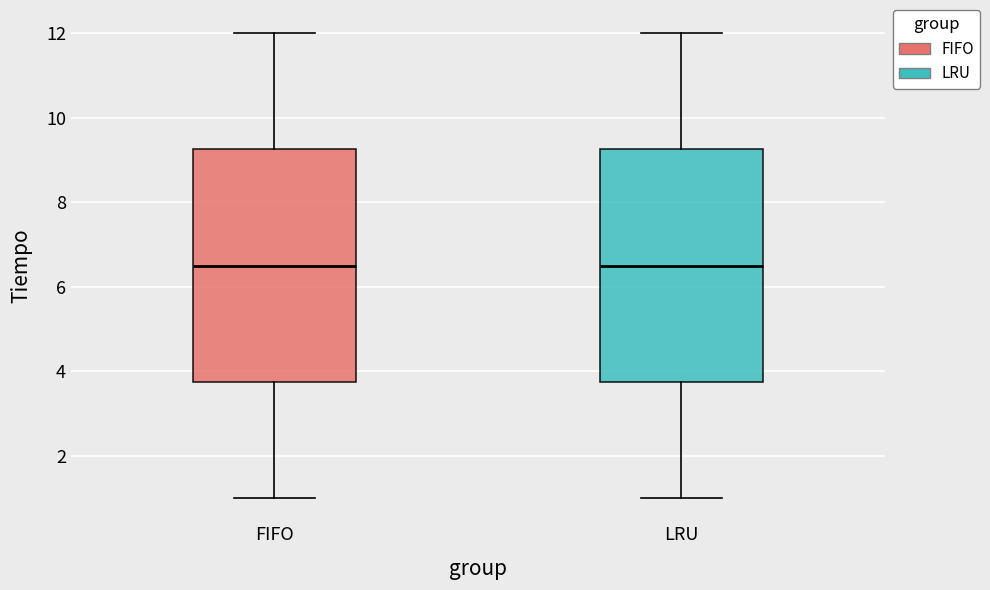

Where does the lower whisker of the box for LRU end on the y-axis? The values are not printed on the chart, so give them approximately, as read against the axis.

1.0